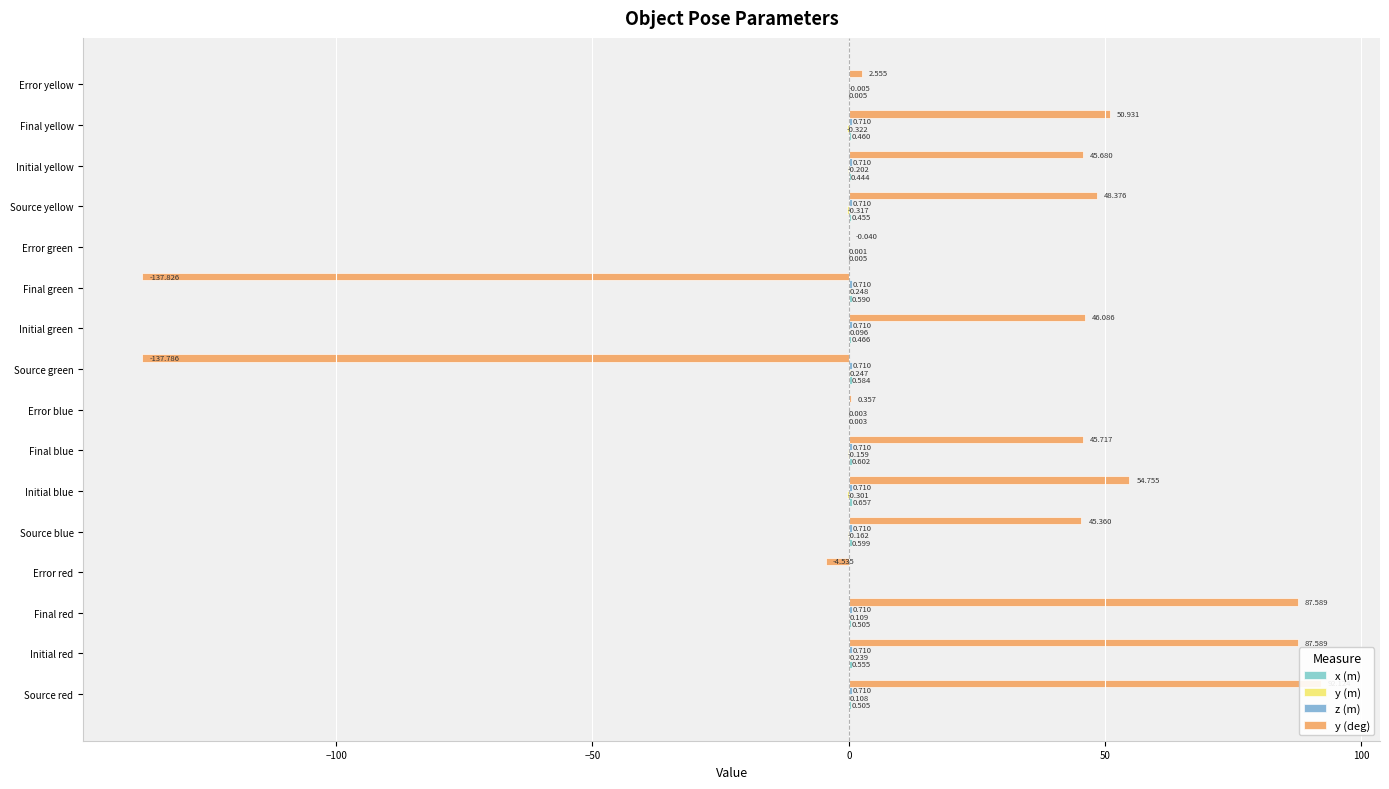

The y (m) series shows -0.5 at Final yellow. True or false?

False